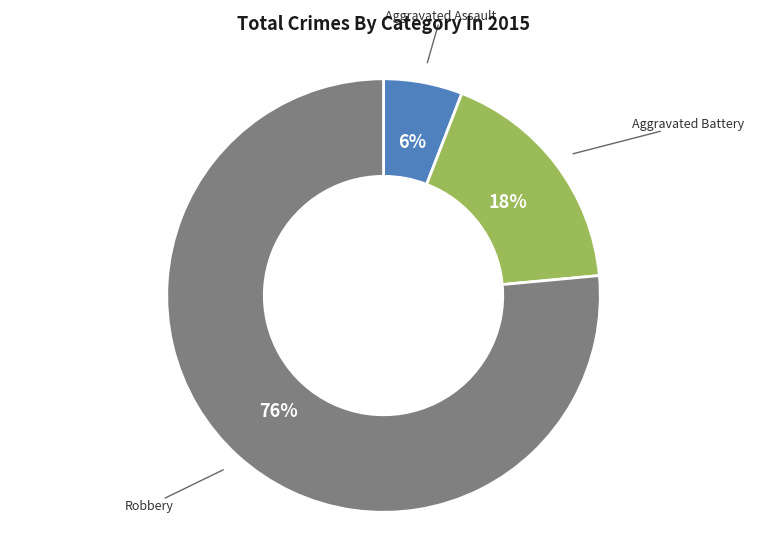

Does any single category account for the majority?

Yes